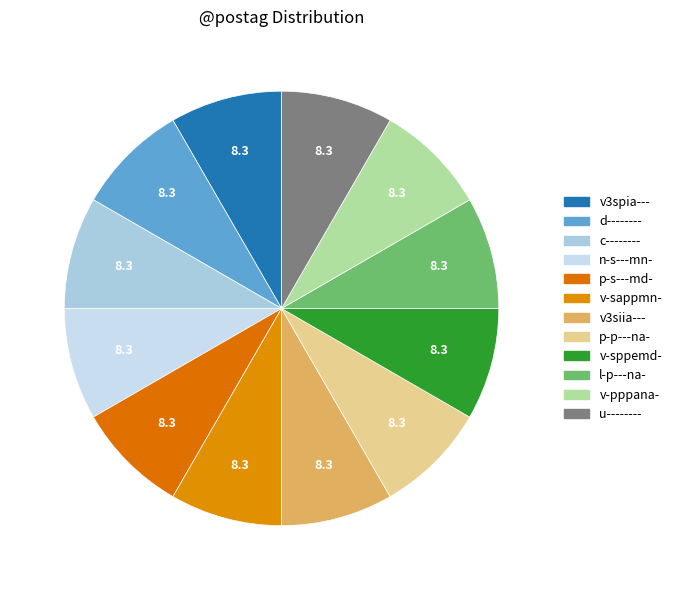

How many segments does this pie chart have?

12